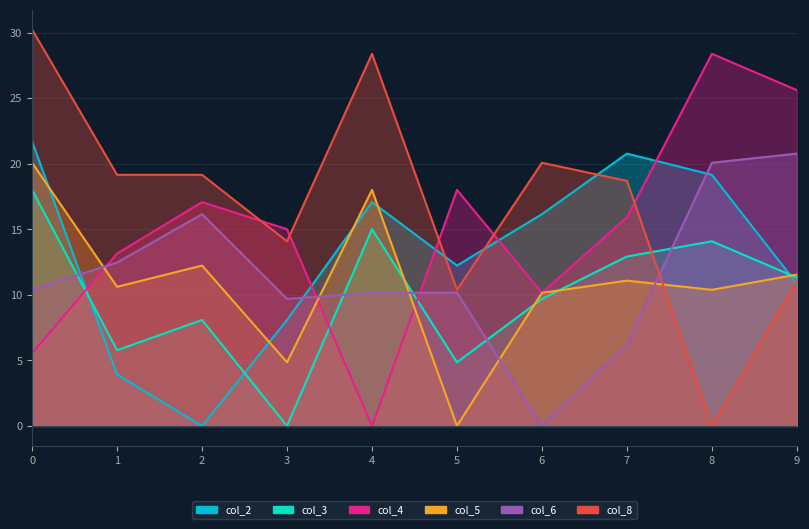

At which category does col_8 reach its first local valley?

3